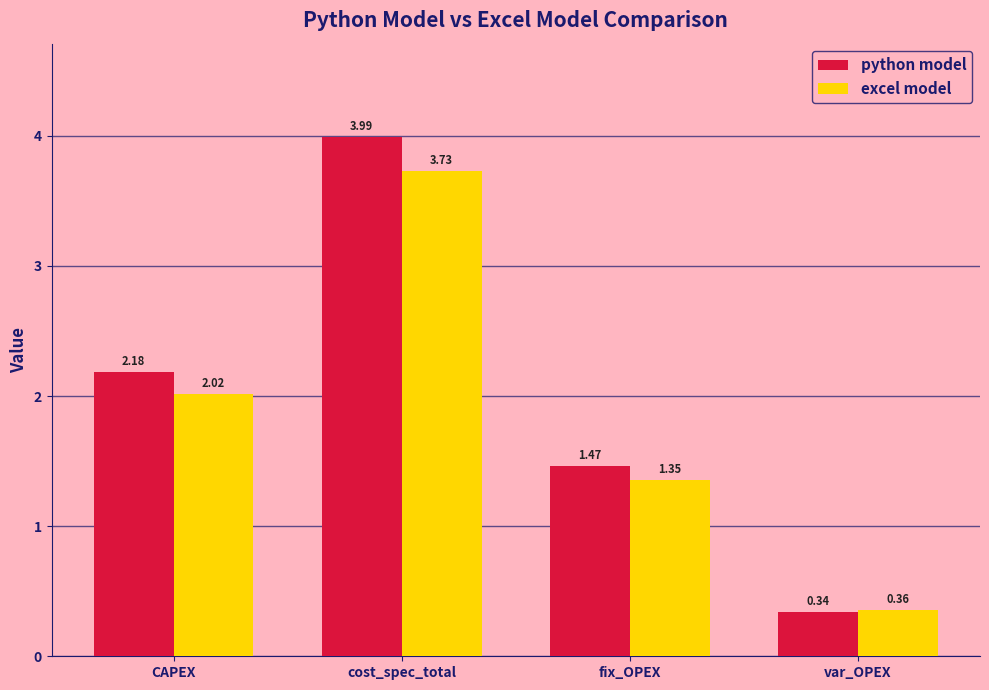

What is the label of the 3rd bar from the right?

cost_spec_total